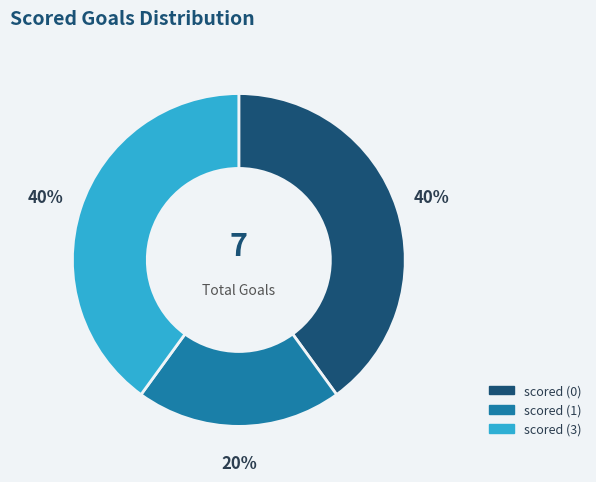

Is there any slice that represents more than half of the pie?

No